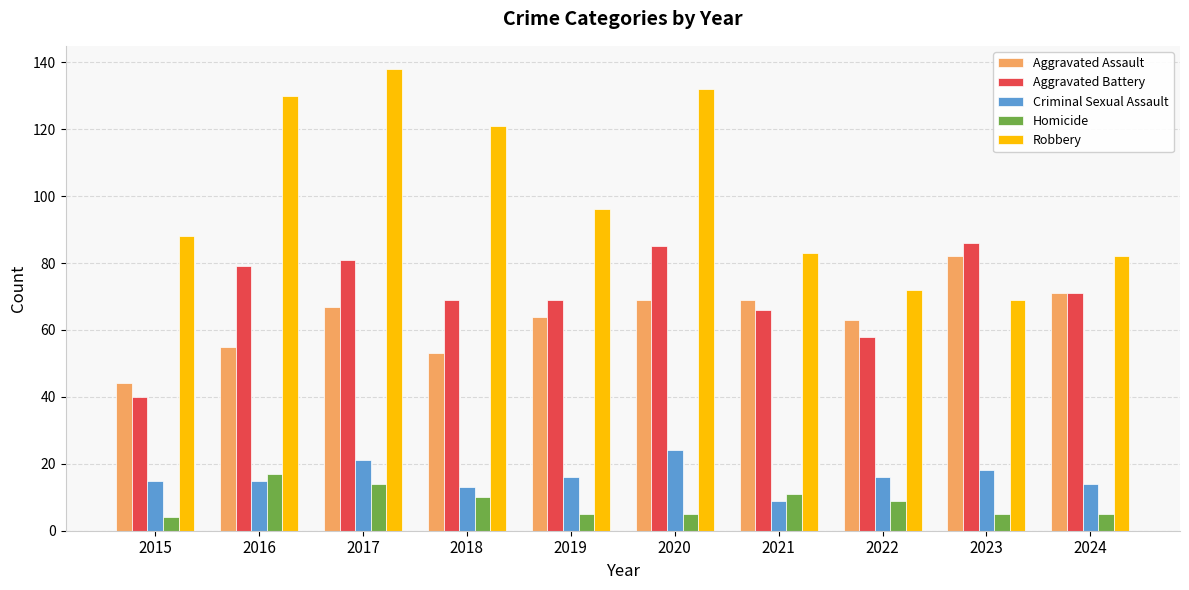

What is the value of the Criminal Sexual Assault bar at the 7th from the left?

9